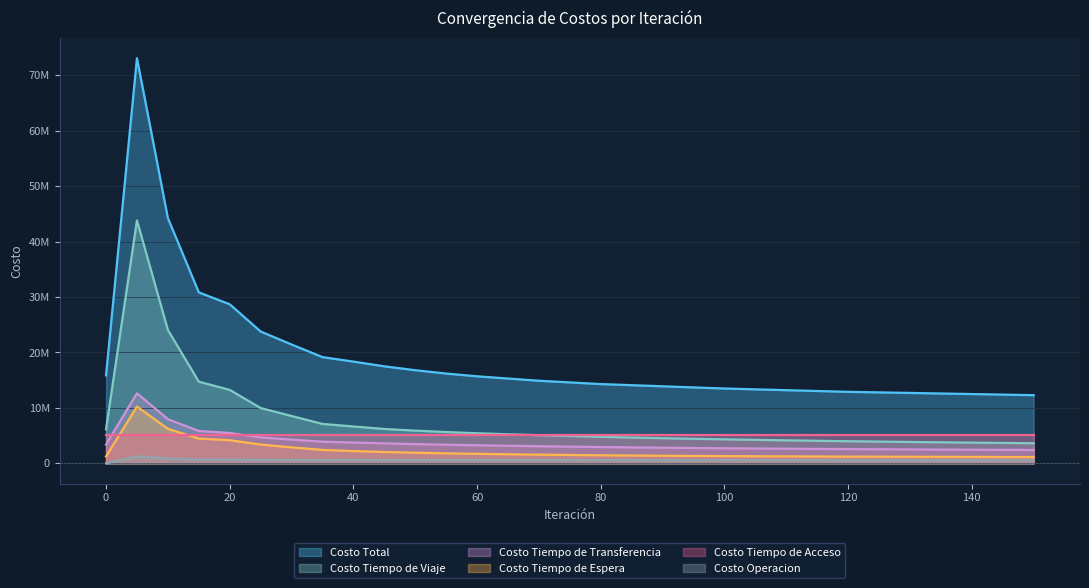

What is the spread (max minus min) of values at 110?

12625000